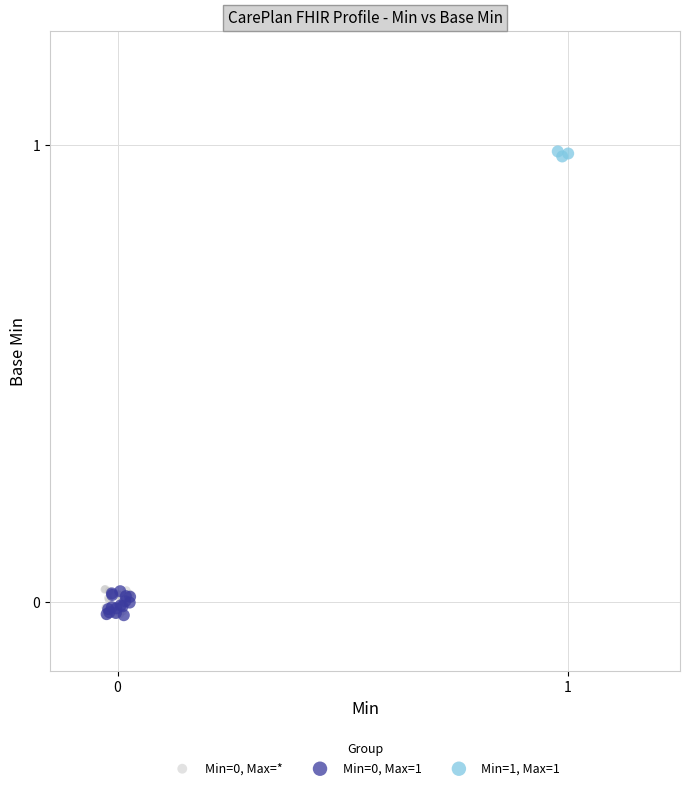

Which series contains the highest Y value?

Min=1, Max=1